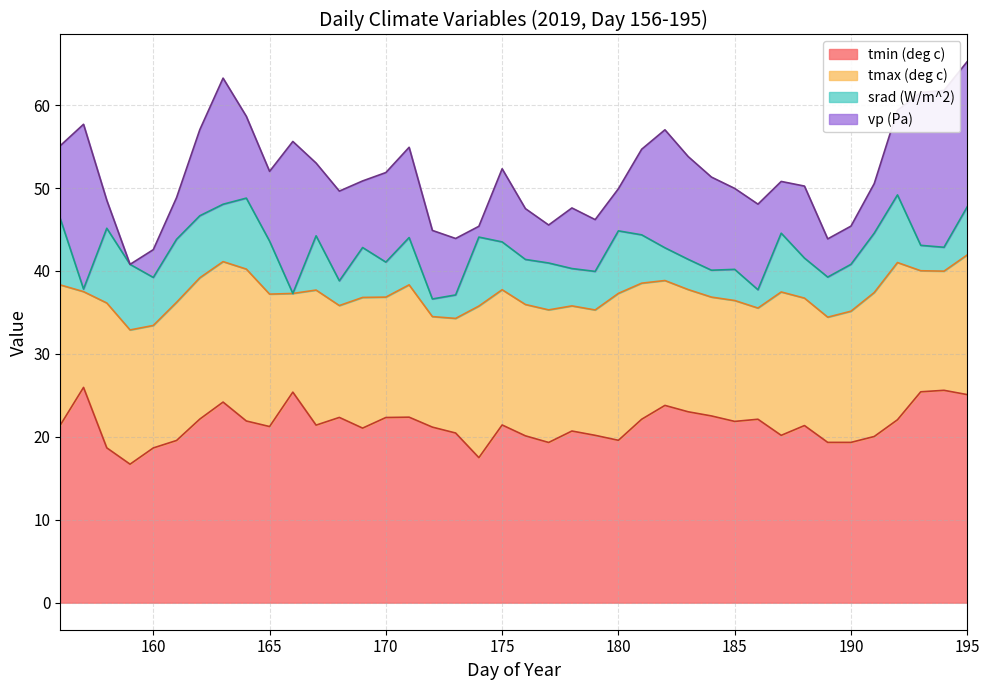

What value does the tmin (deg c) series have at 170?

22.3